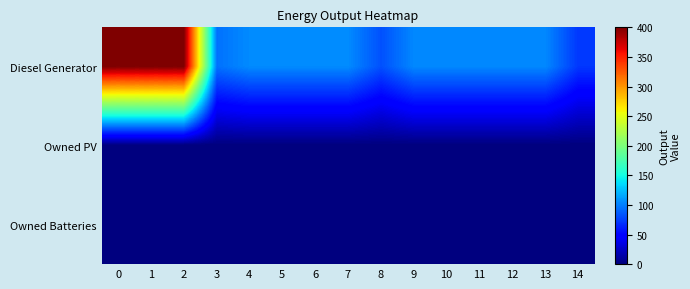

Which series has the largest range (max minus min)?

Diesel Generator